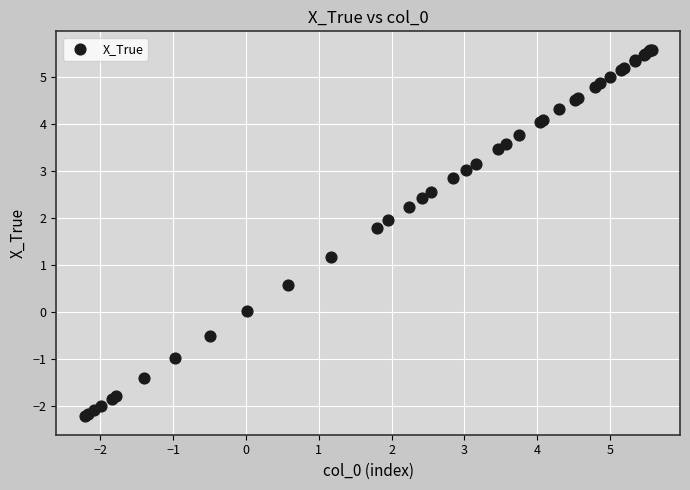

What Y value in the scatter plot is closest to 1?

1.2